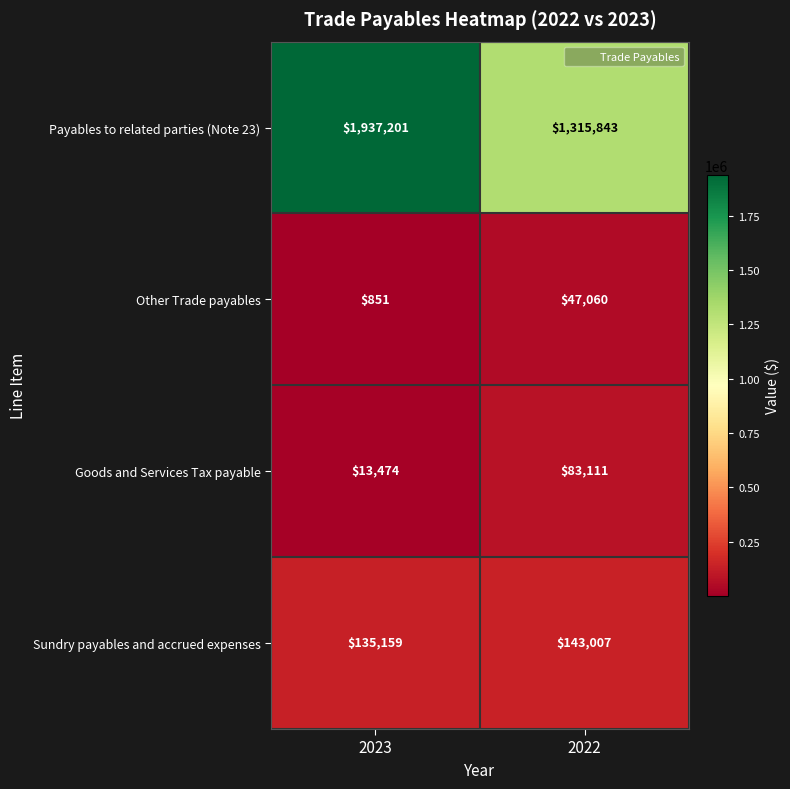

Rank the series at 2022 from highest to lowest value.

Payables to related parties (Note 23), Sundry payables and accrued expenses, Goods and Services Tax payable, Other Trade payables